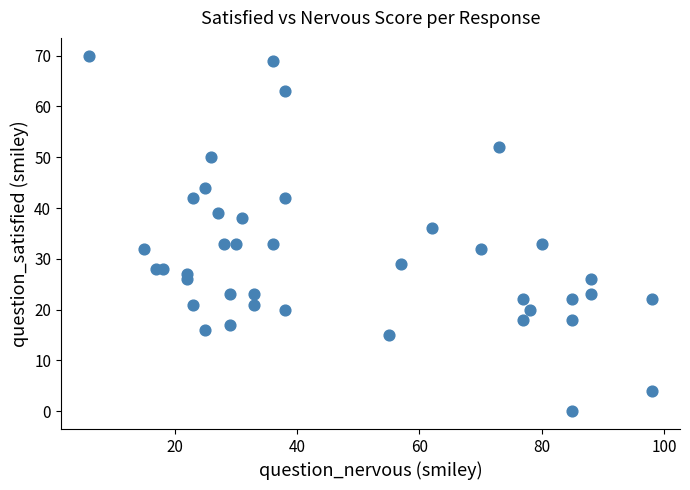

What Y value in the scatter plot is closest to 35?

36